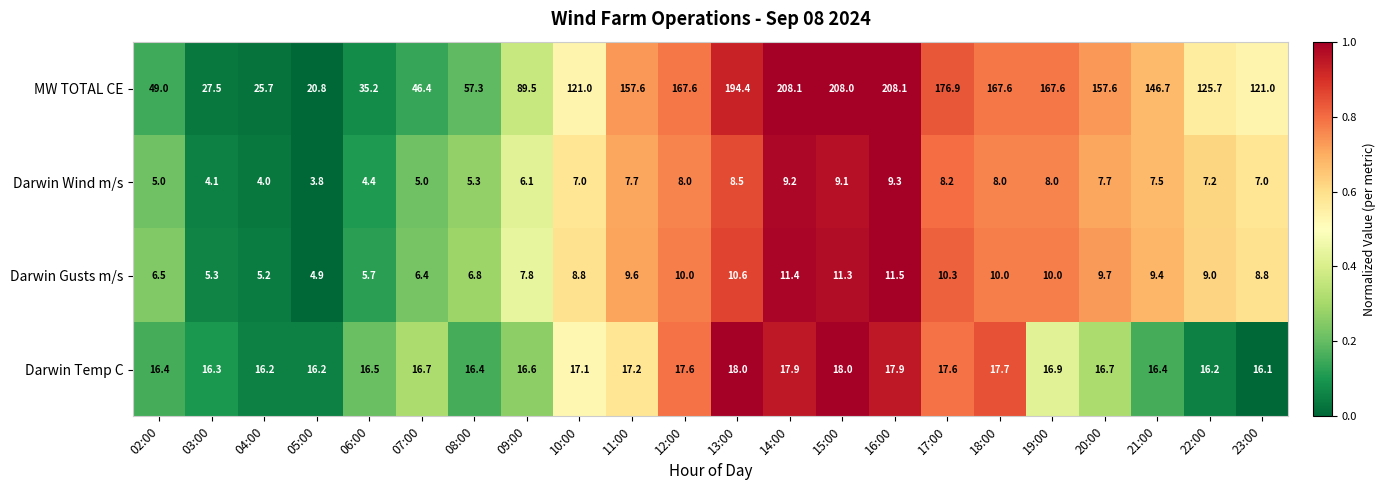

What is the spread (max minus min) of values at 12:00?

159.6